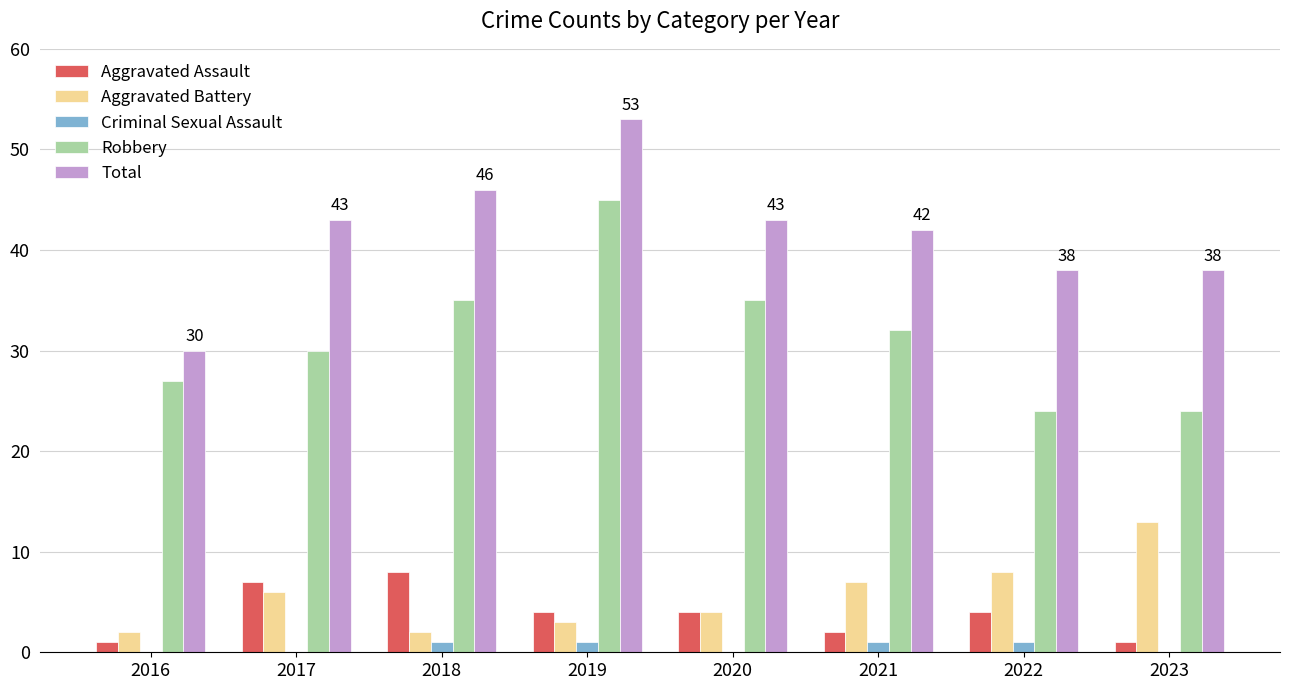

What is the sum of the Aggravated Assault values at 2019 and 2018?

12